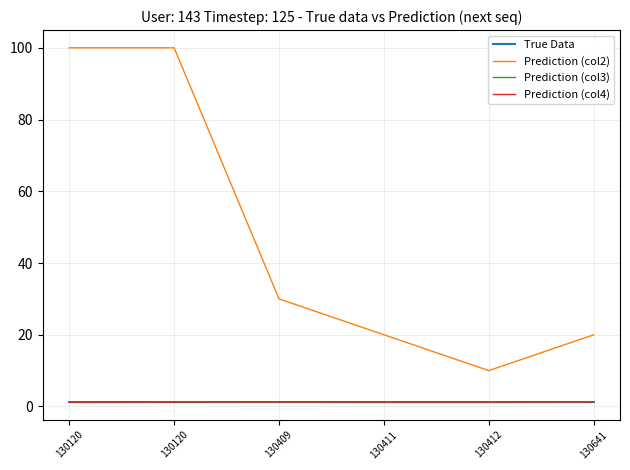

At how many categories does at least one series exceed 96?

2